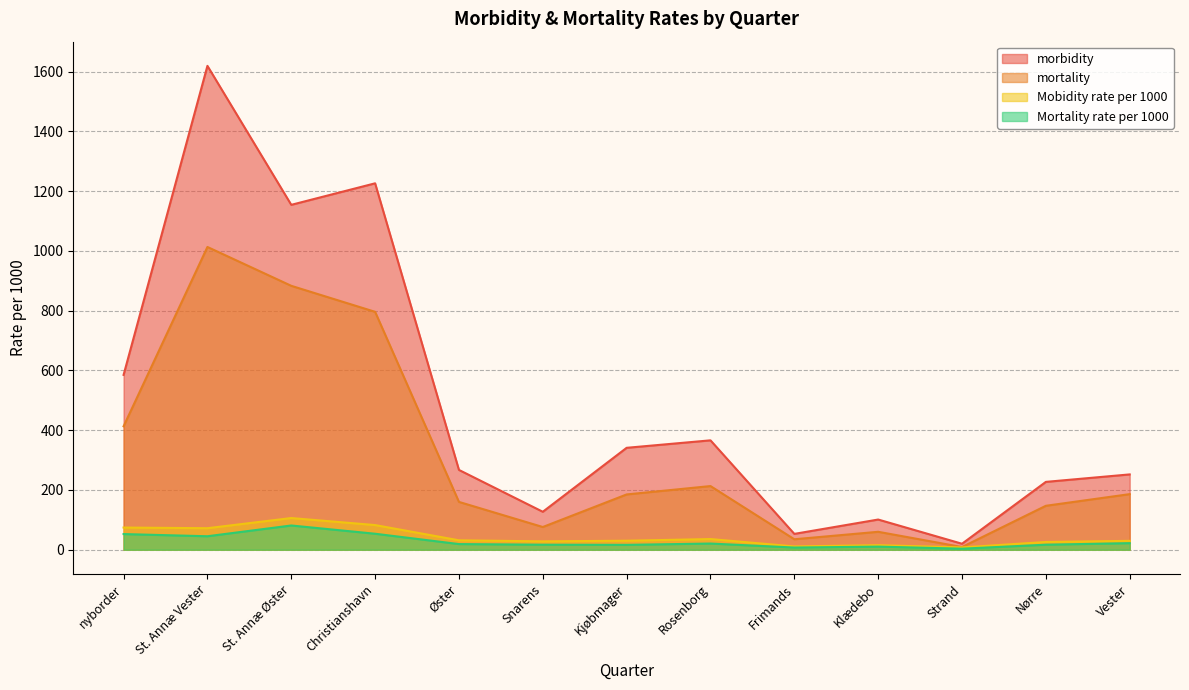

What is the maximum value for mortality?

1013.0